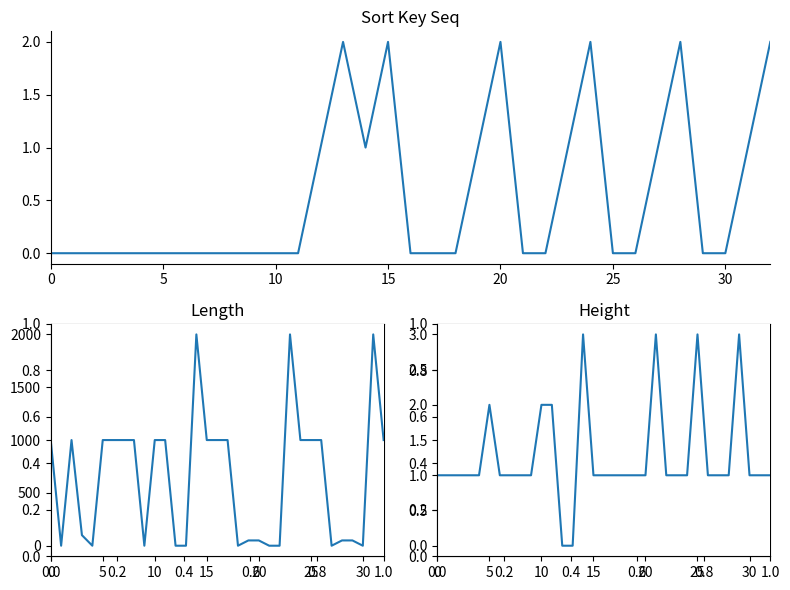

What is the difference between the second highest and minimum values in the list_sort_key_seq series?

2